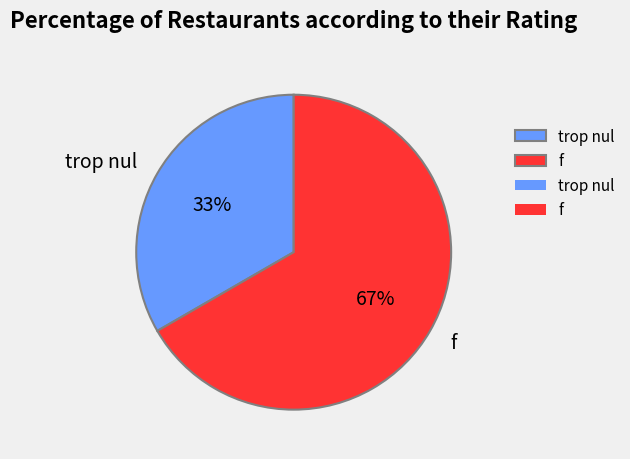

How many segments does this pie chart have?

2